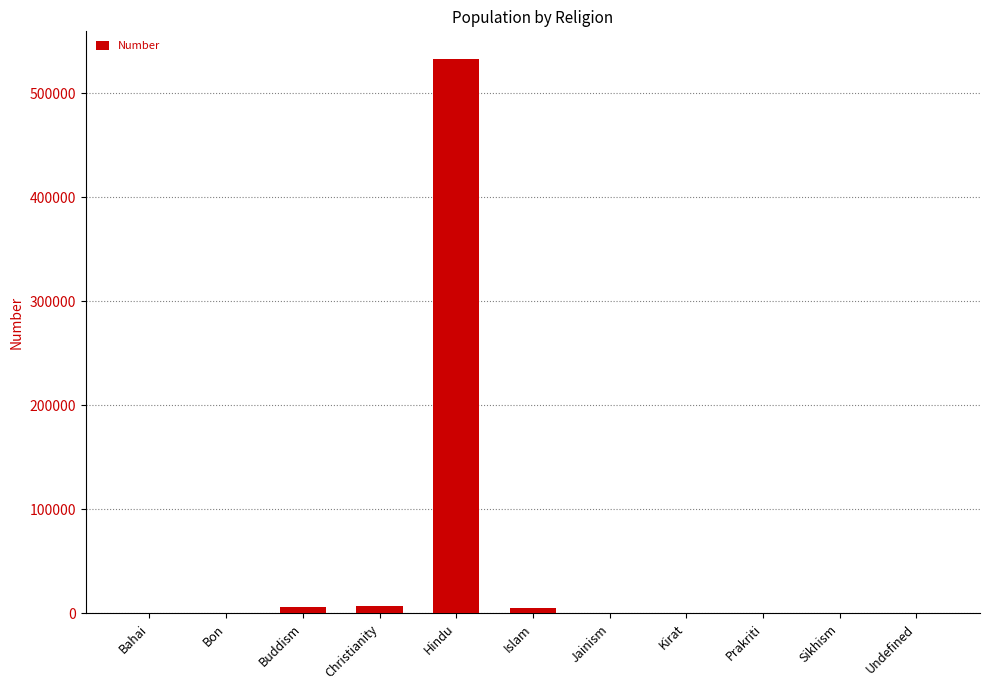

Which category has the highest value across all series?

Hindu